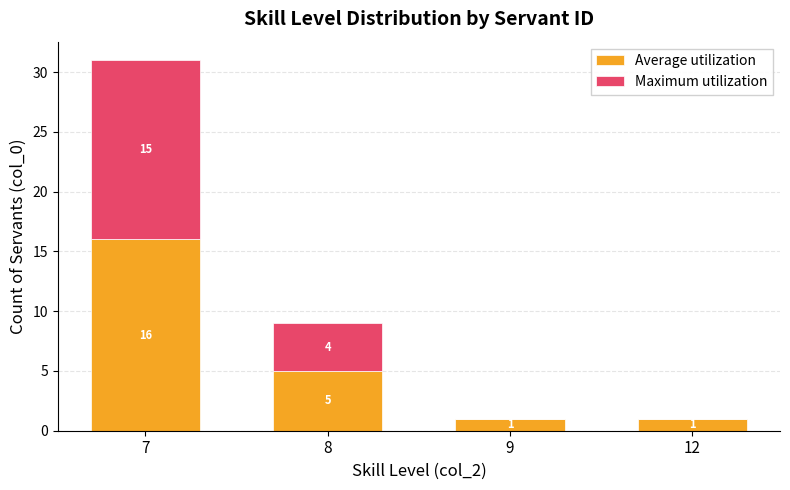

Is it true that Average utilization equals 7 at 8?

False